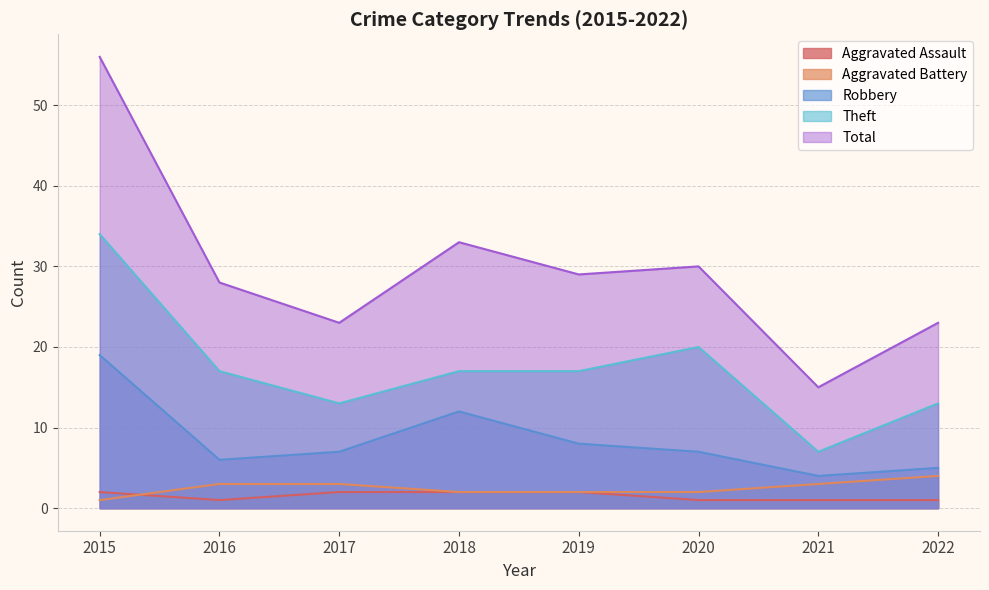

Where is Theft nearest to the value 20?

2020